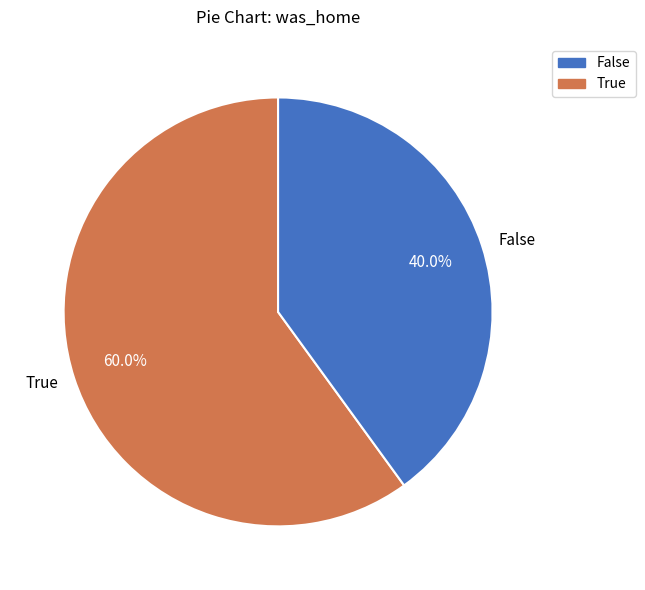

How many slices are in this pie chart?

2